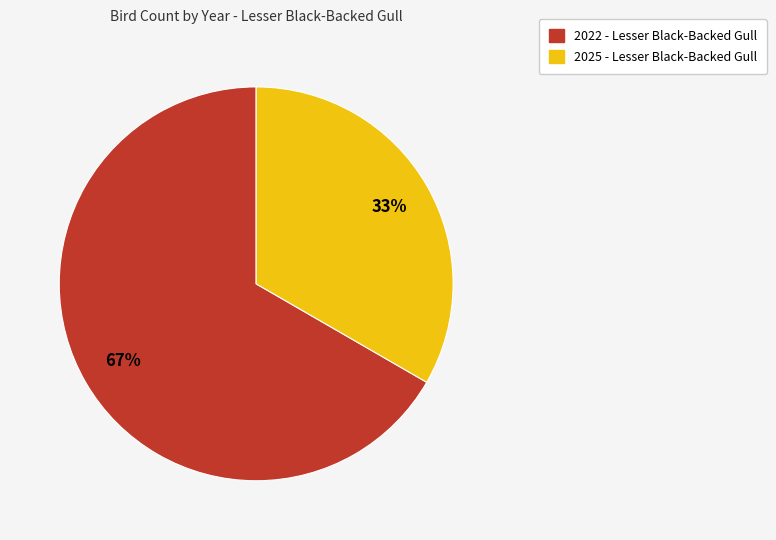

Rank the categories by value from lowest to highest.

2025 - Lesser Black-Backed Gull, 2022 - Lesser Black-Backed Gull